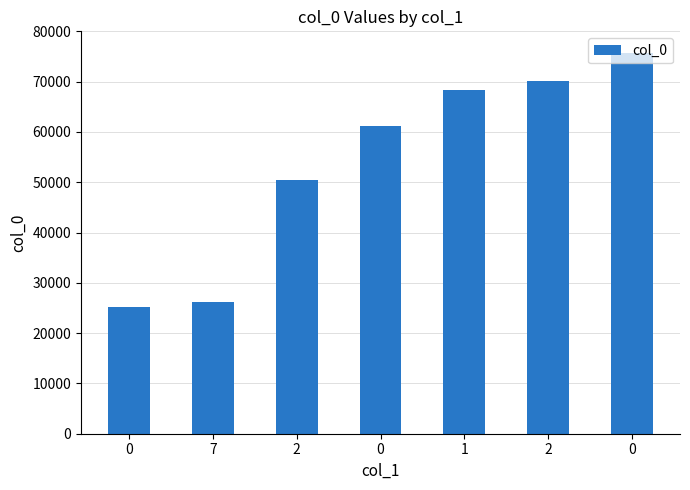

Reading left to right, transcribe all the data shown in this chart.

0=25200	7=26100	2=50400	0=61200	1=68400	2=70200	0=75600